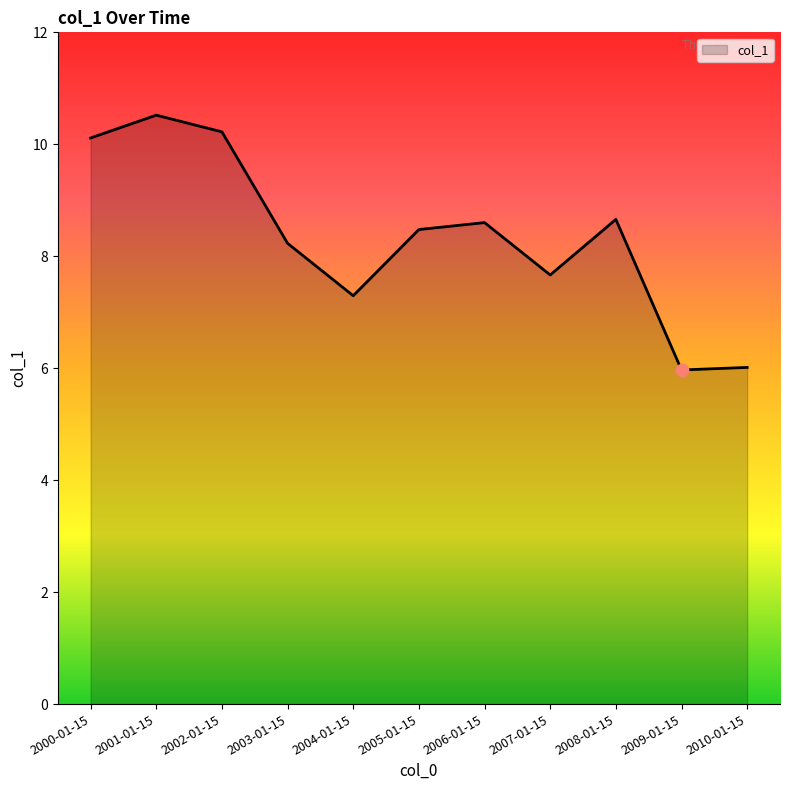

What is the change in value from 2001-01-15 to 2004-01-15?

-3.2